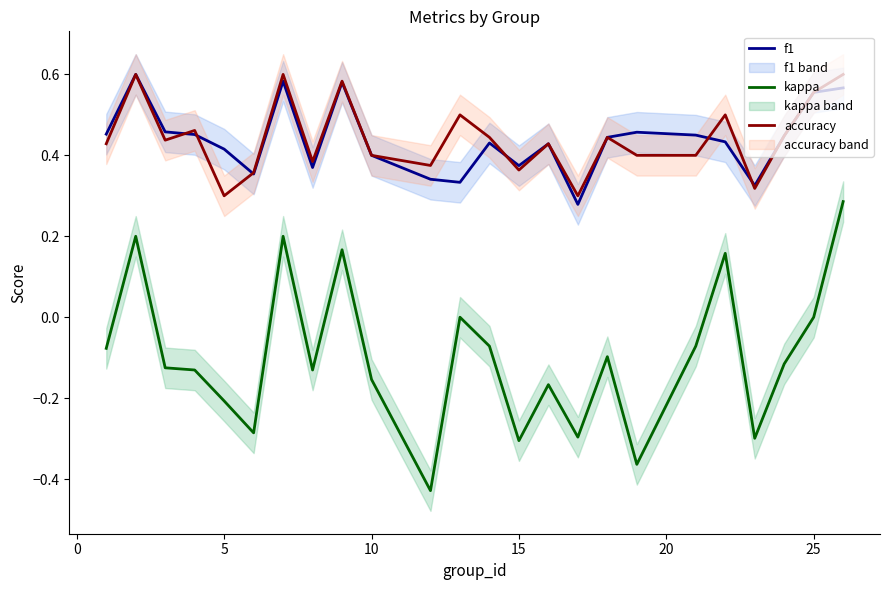

True or false: kappa and accuracy cross at least once.

False